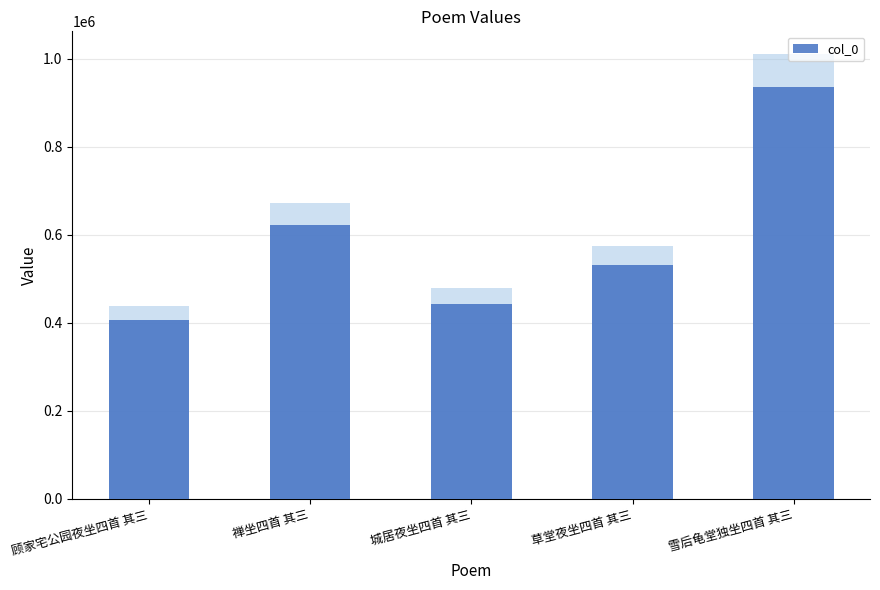

Read the value at 禅坐四首 其三.

623168